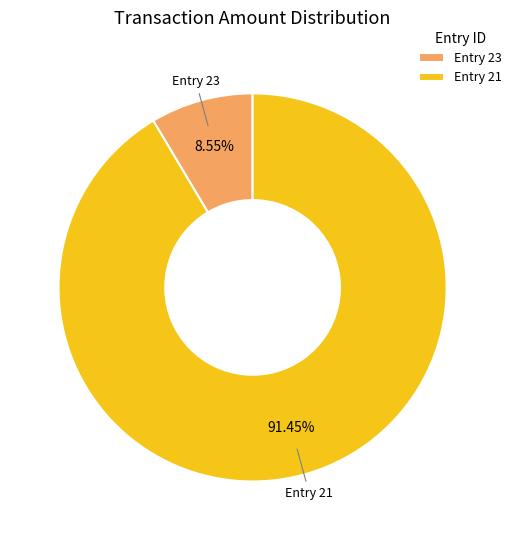

Combined, do Entry 23 and Entry 21 account for over 50%?

Yes